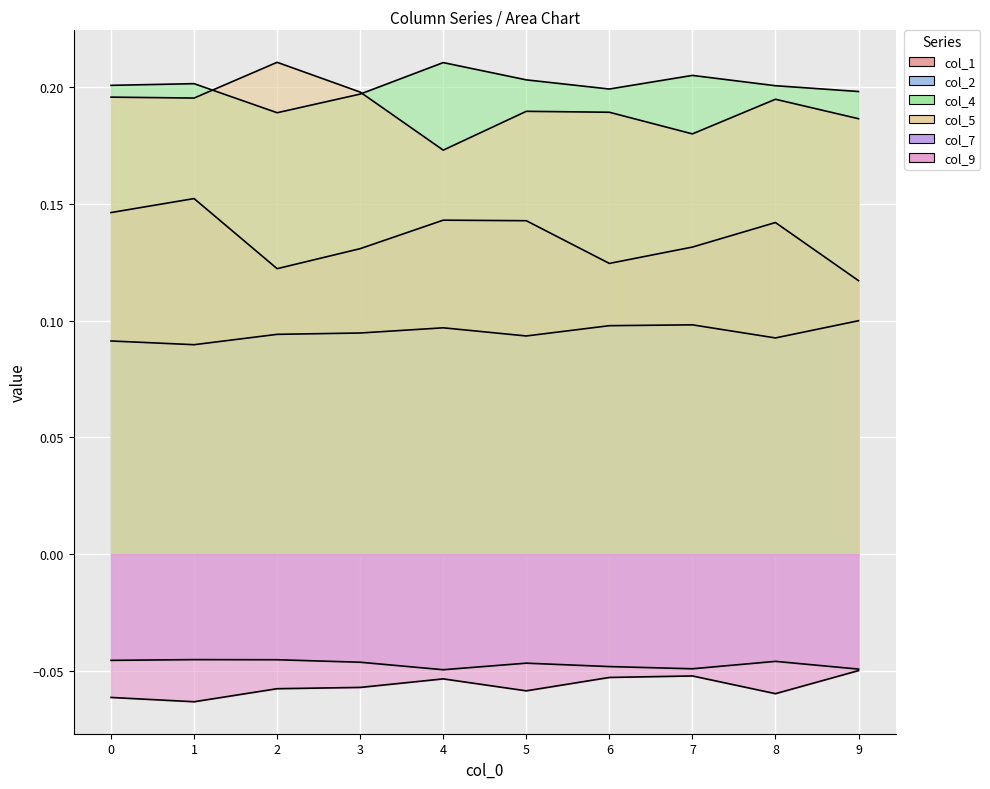

Reading right to left, list all the values displayed in this chart.

col_1: 9=0.1	8=0.1	7=0.1	6=0.1	5=0.1	4=0.1	3=0.1	2=0.1	1=0.2	0=0.1
col_2: 9=0.1	8=0.1	7=0.1	6=0.1	5=0.1	4=0.1	3=0.1	2=0.1	1=0.1	0=0.1
col_4: 9=0.2	8=0.2	7=0.2	6=0.2	5=0.2	4=0.2	3=0.2	2=0.2	1=0.2	0=0.2
col_5: 9=0.2	8=0.2	7=0.2	6=0.2	5=0.2	4=0.2	3=0.2	2=0.2	1=0.2	0=0.2
col_7: 9=-0.0	8=-0.0	7=-0.0	6=-0.0	5=-0.0	4=-0.0	3=-0.0	2=-0.0	1=-0.0	0=-0.0
col_9: 9=-0.0	8=-0.1	7=-0.1	6=-0.1	5=-0.1	4=-0.1	3=-0.1	2=-0.1	1=-0.1	0=-0.1